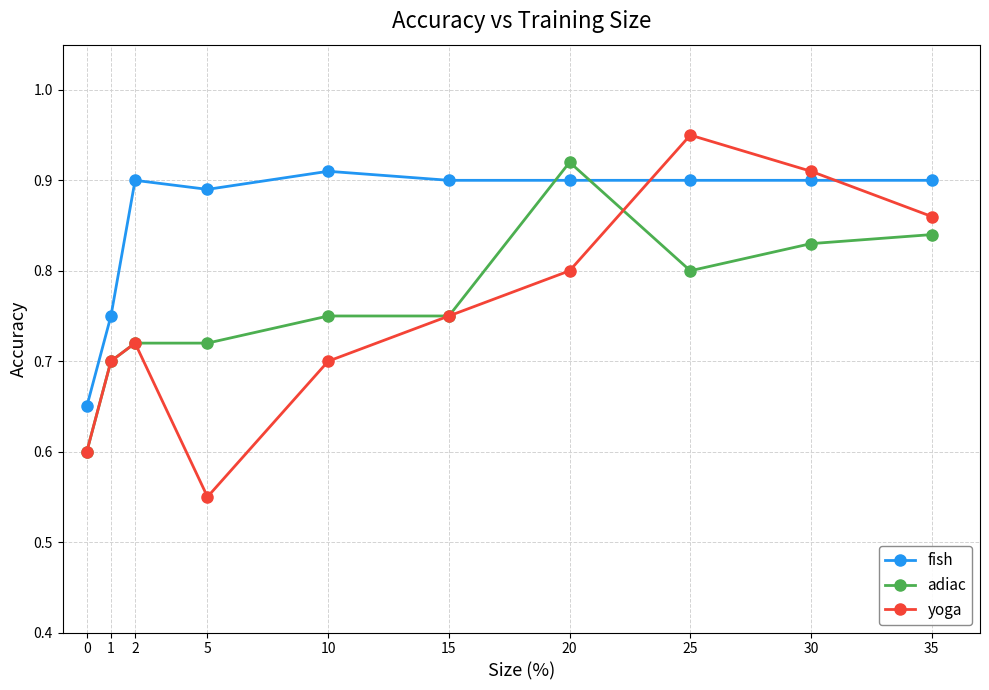

Does the chart have visible grid lines?

Yes